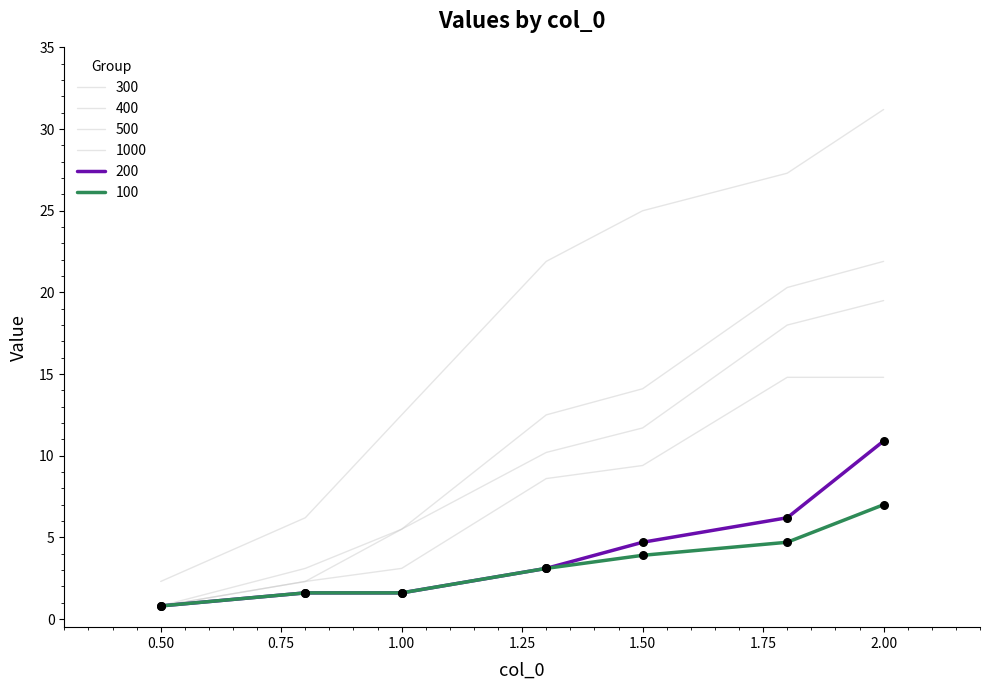

How many lines are shown in the chart?

6